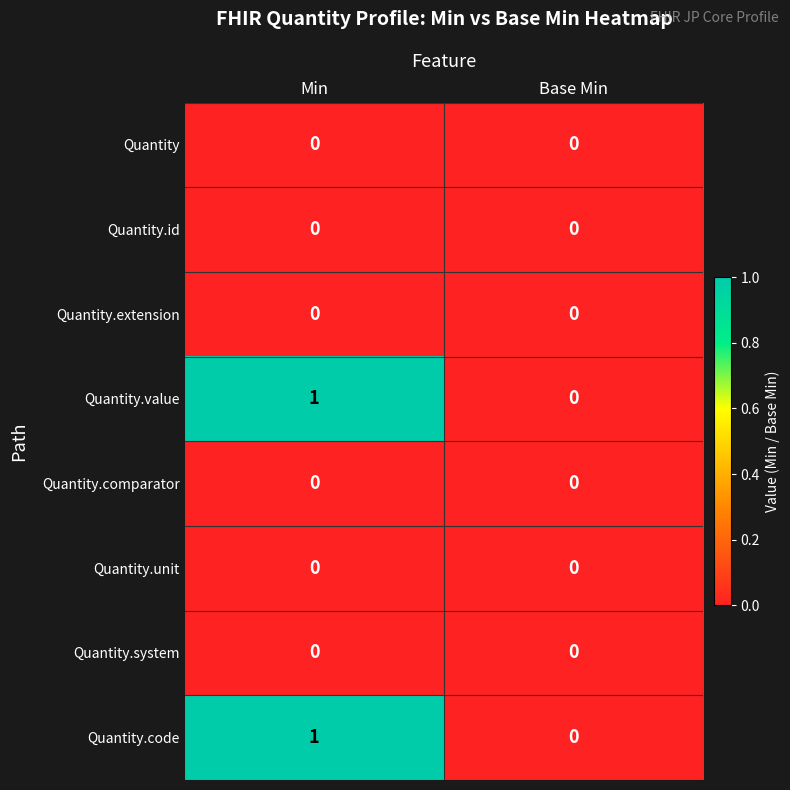

Reading left to right, what are all the values shown in this chart?

Quantity: 0	0
Quantity.id: 0	0
Quantity.extension: 0	0
Quantity.value: 1	0
Quantity.comparator: 0	0
Quantity.unit: 0	0
Quantity.system: 0	0
Quantity.code: 1	0